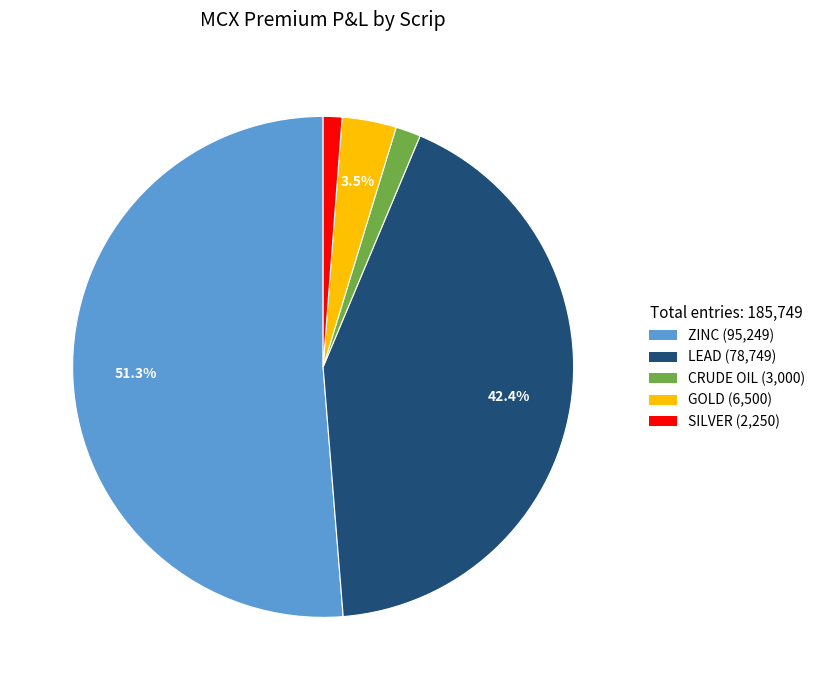

How many segments does this pie chart have?

5